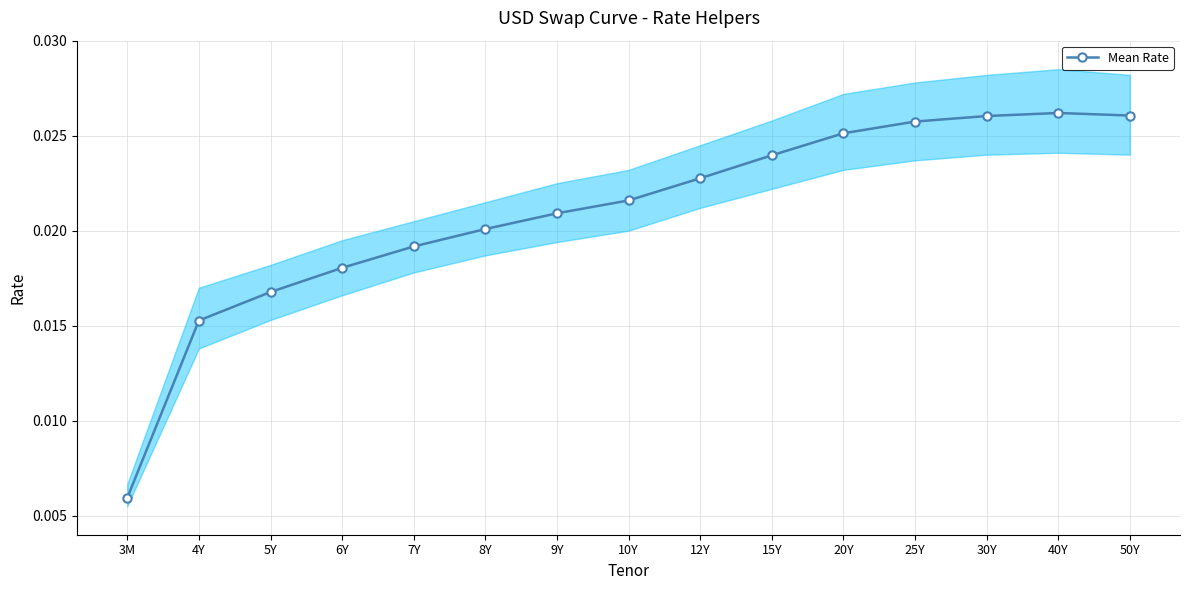

At which category does the chart reach its peak across all series?

40Y